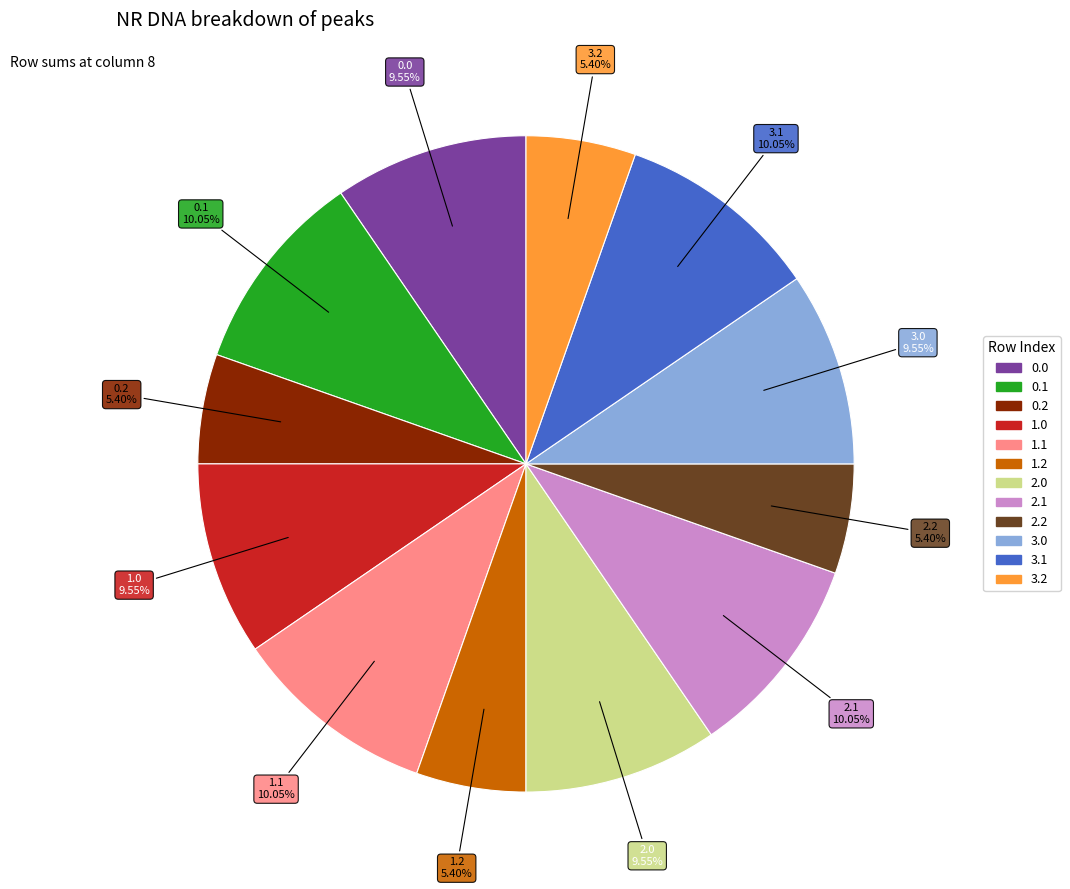

Is there a majority slice in this chart?

No